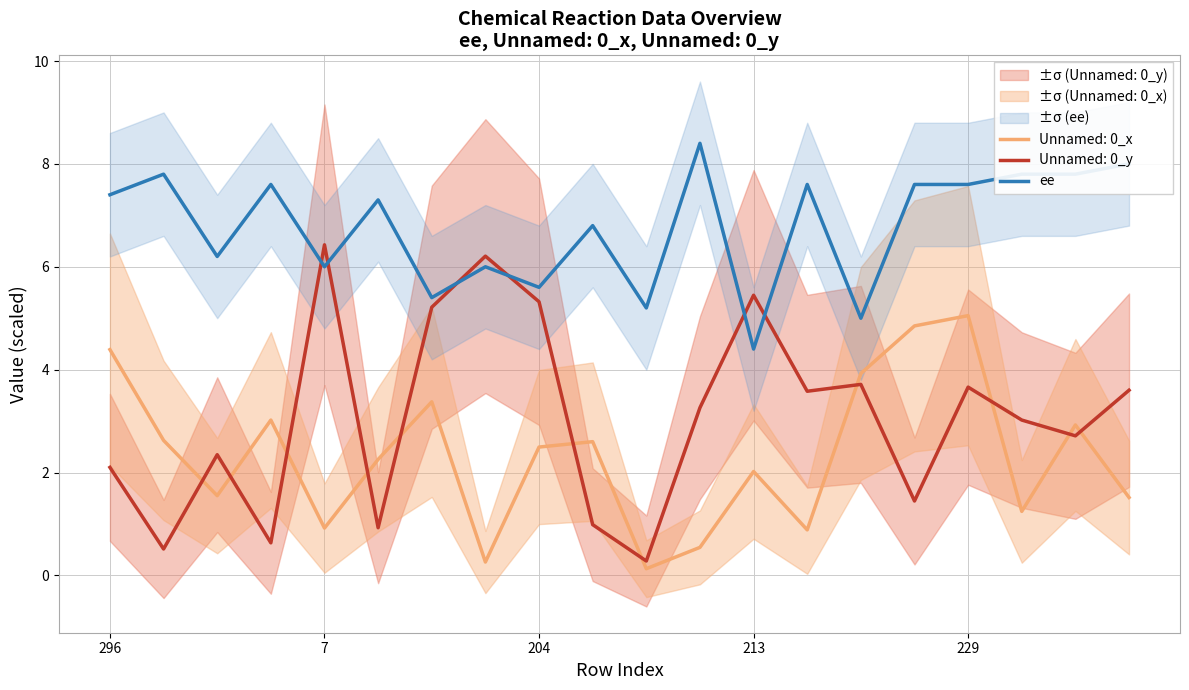

What is the greatest value displayed?

8.4